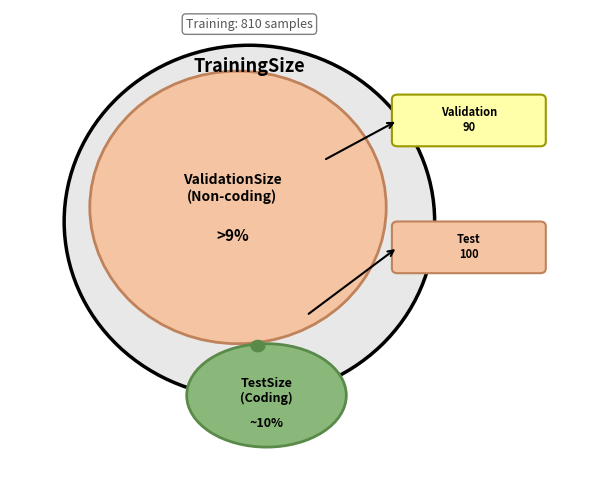

Is it true that TestSize is 1% of the pie?

False